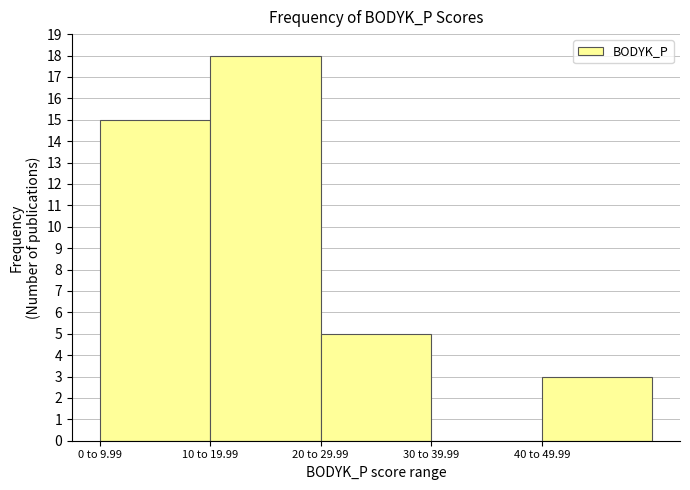

Reading left to right, what are all the values shown in this chart?

0 to 9.99=15	10 to 19.99=18	20 to 29.99=5	30 to 39.99=0	40 to 49.99=3